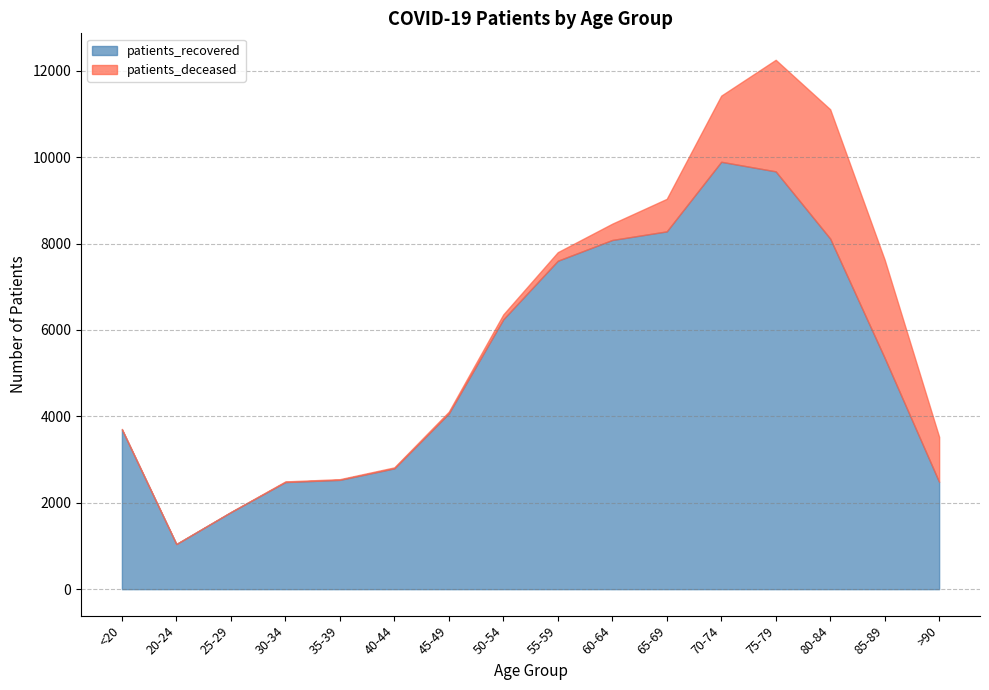

What is the maximum value for patients_recovered?

9892